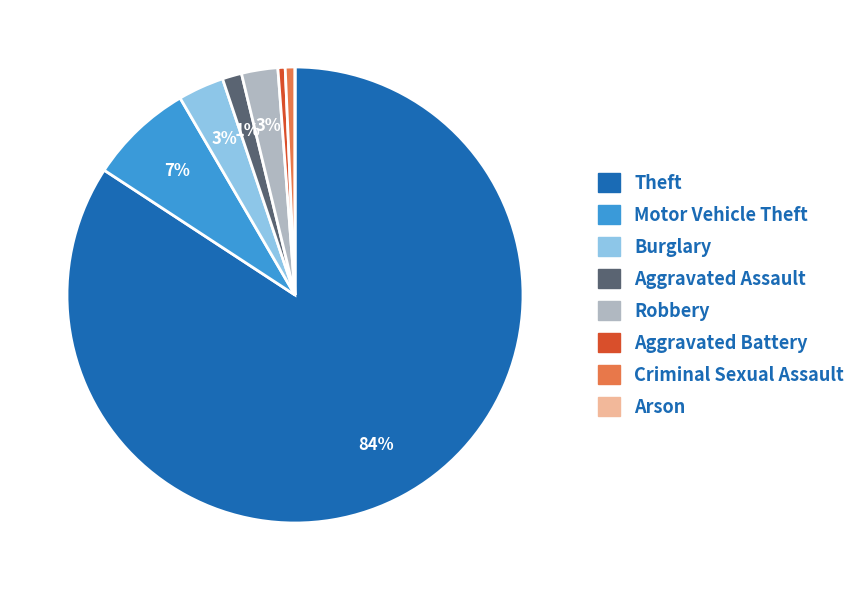

To the nearest percent, what is the difference between the largest and smallest slice percentages?

84%